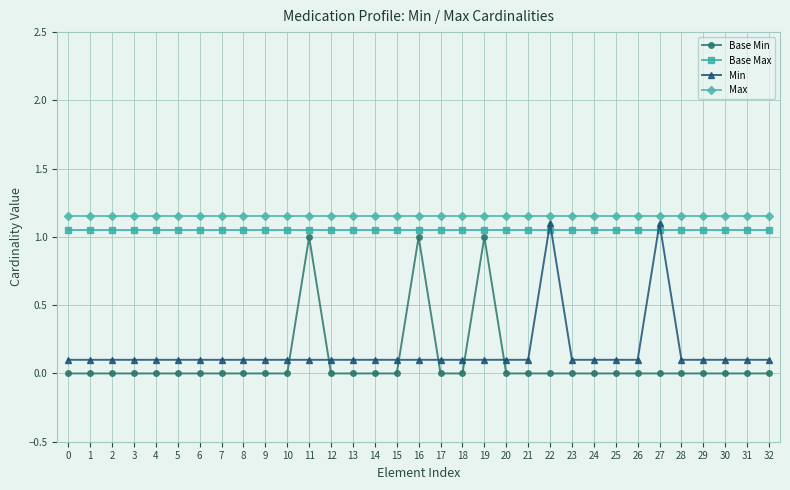

What is the value of the Min point at the 17th from the left?

0.1